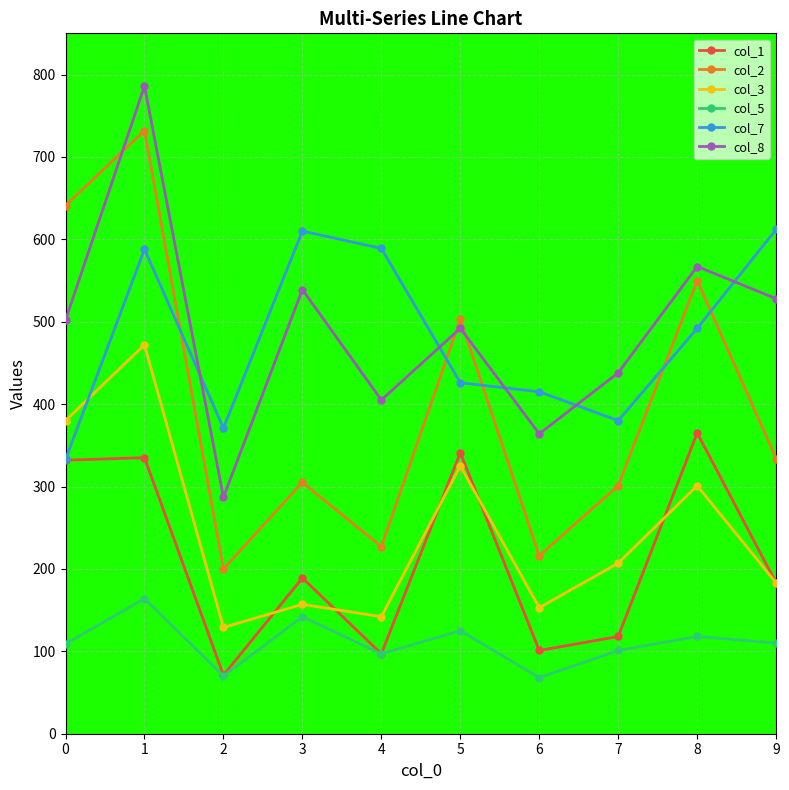

What is the value of the col_8 point at the 4th from the left?

539